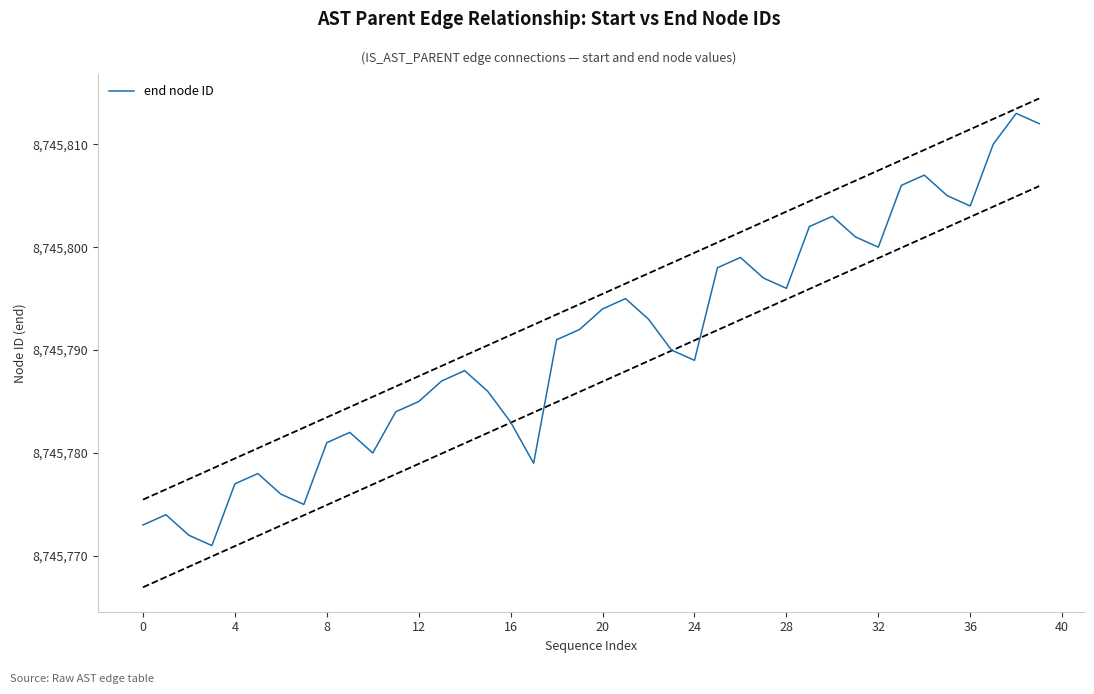

What is the difference between the maximum and second lowest values?

41